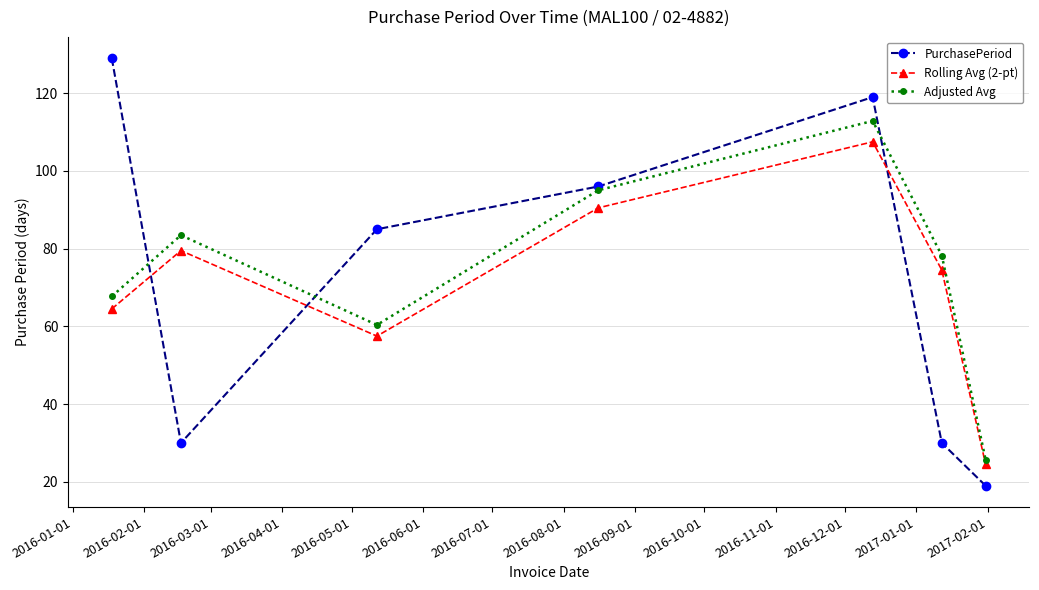

In Rolling Avg (2-pt), how many points are higher than both neighbors (excluding endpoints)?

2